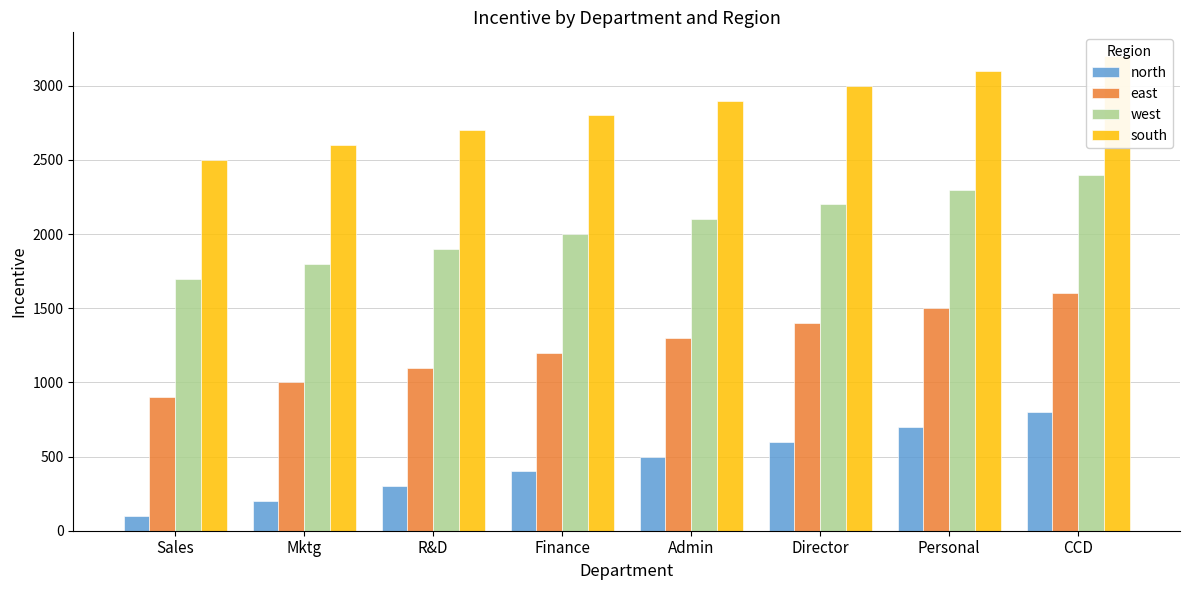

How many bars are there in each group?

4